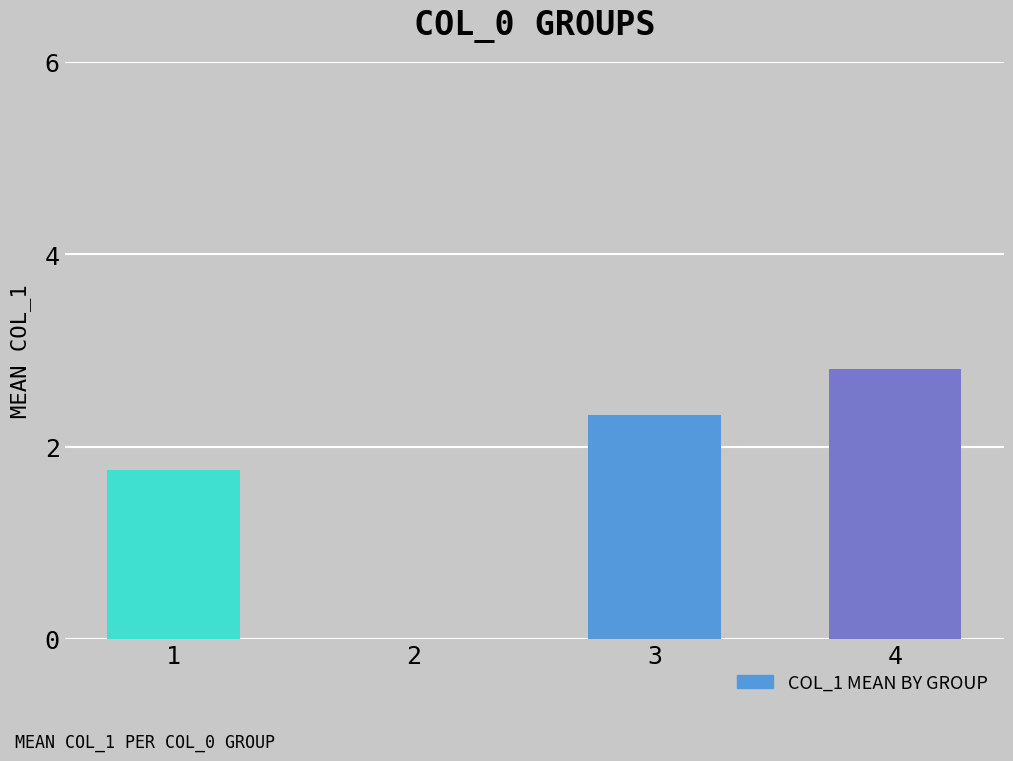

The value at 3 is 2.3. True or false?

True